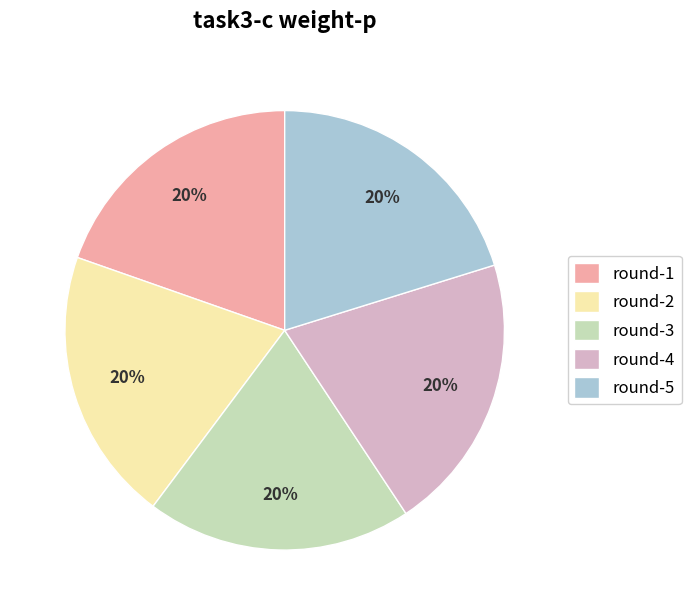

Count the number of slices in the pie.

5